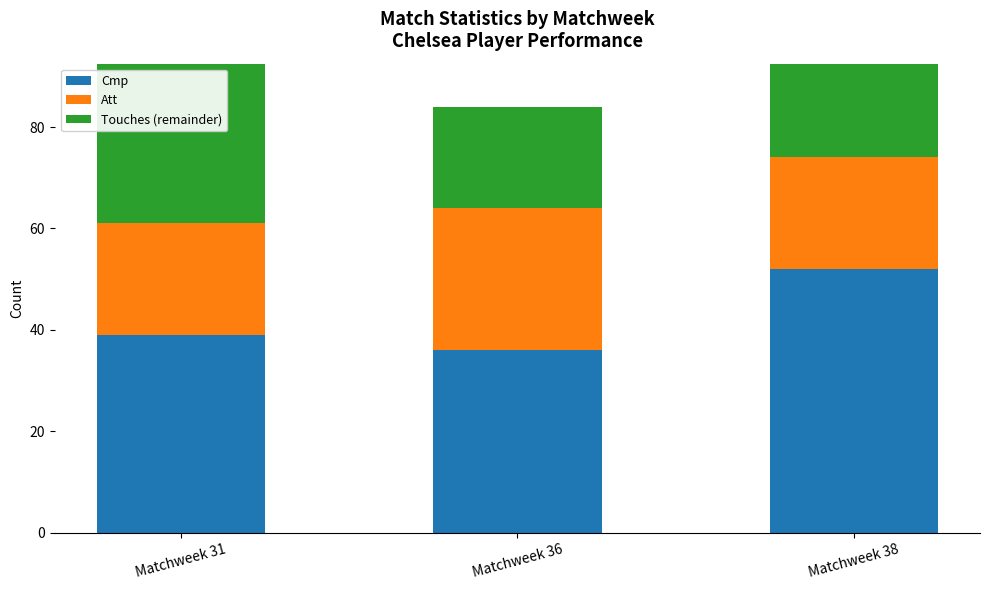

At which label does Touches (remainder) reach its minimum?

Matchweek 38